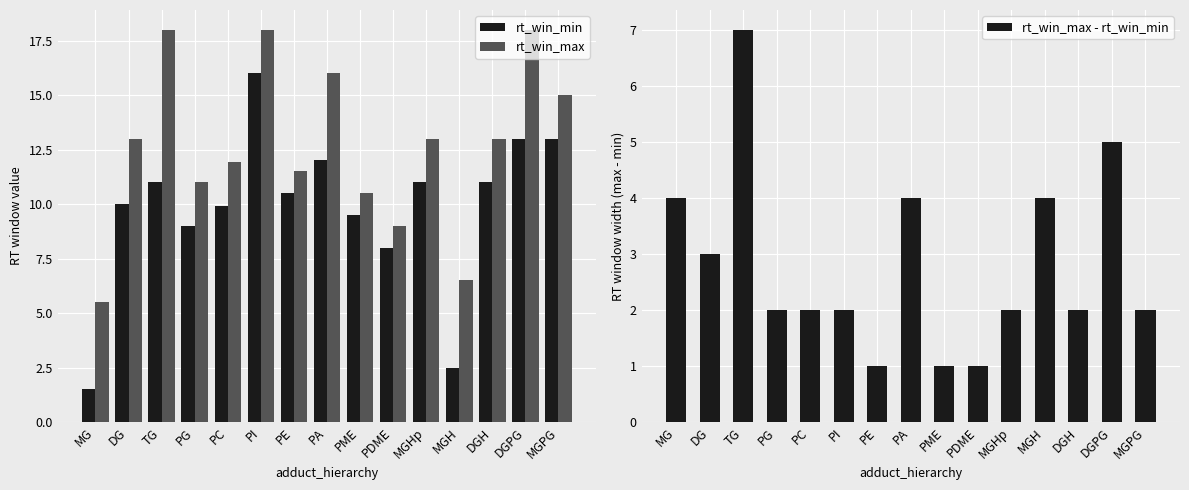

How many data points in rt_win_min are above 10?

8